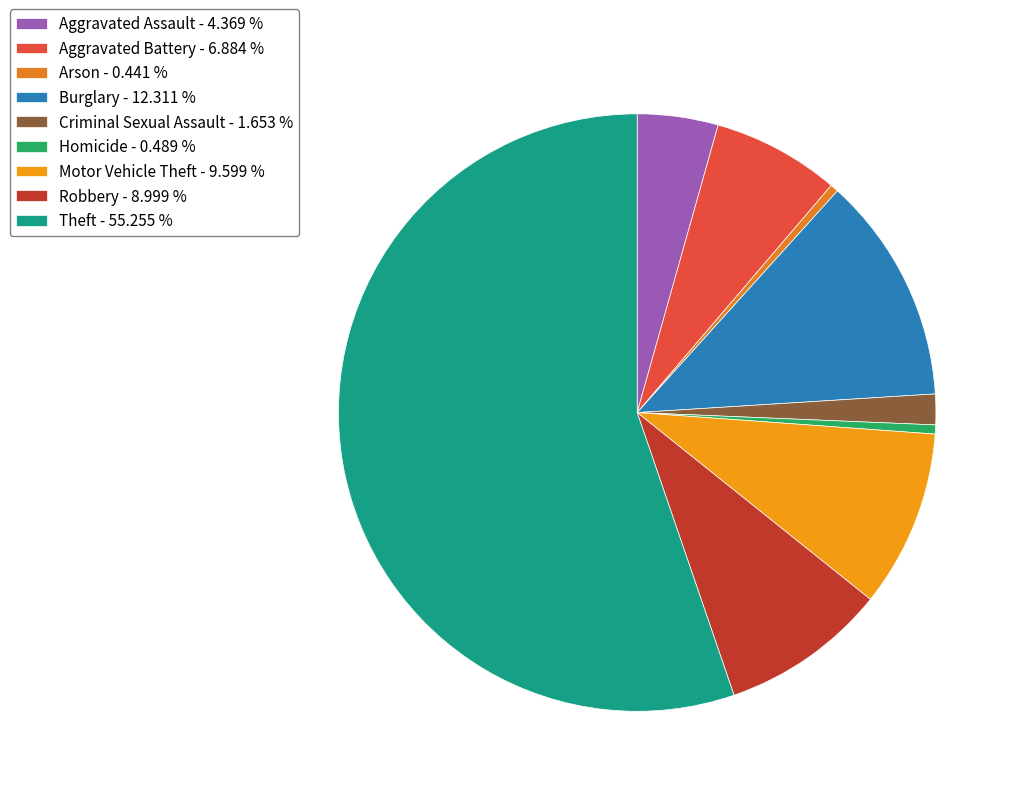

The Robbery slice represents 1% of the pie. True or false?

False